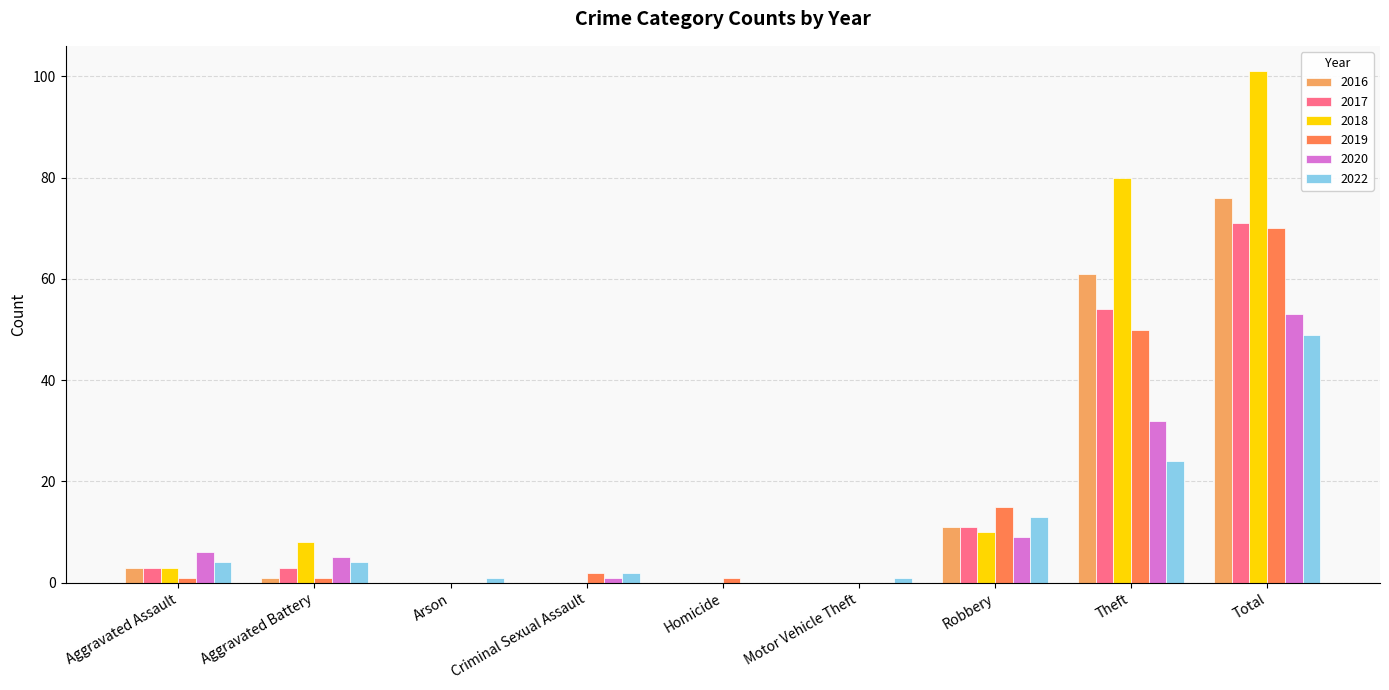

What is the maximum value shown in the chart?

101